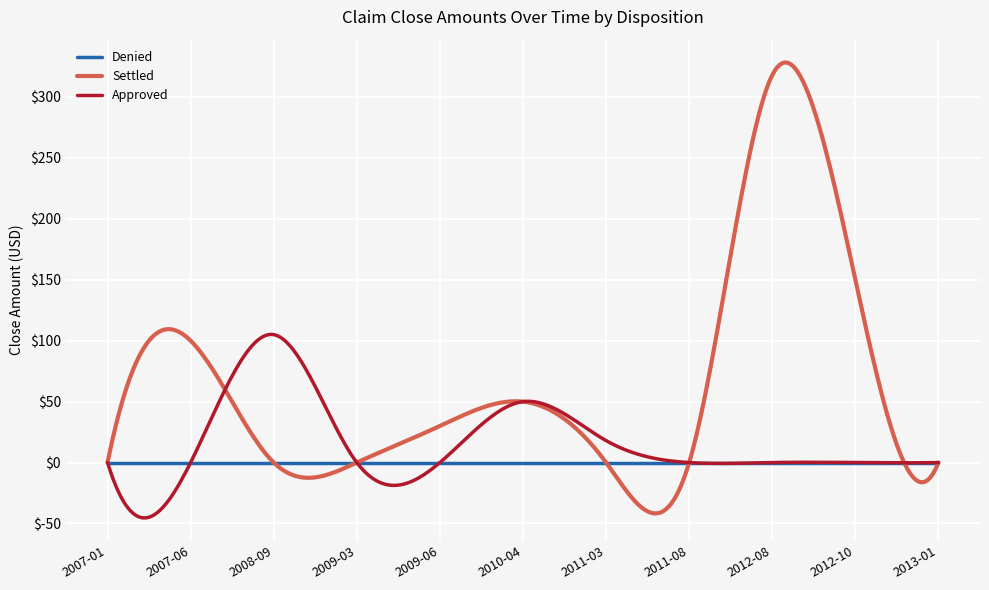

Which series has the widest spread of values?

Settled